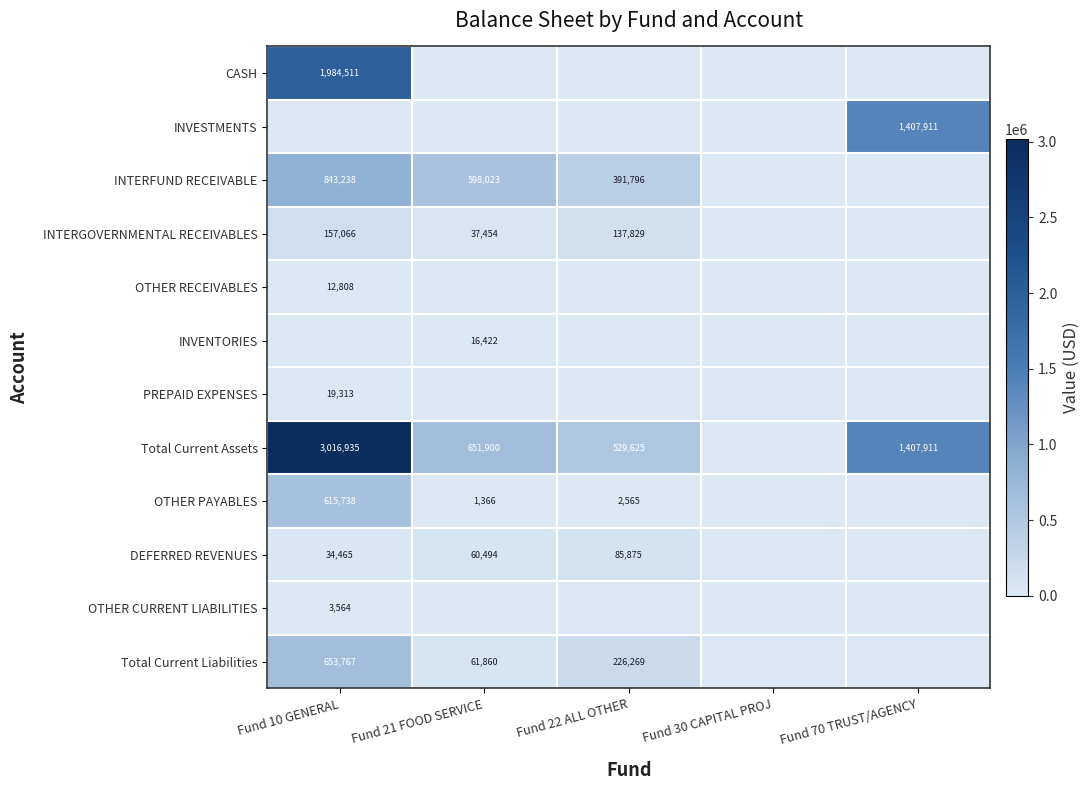

True or false: DEFERRED REVENUES has a value of 154293 at Fund 22 ALL OTHER.

False